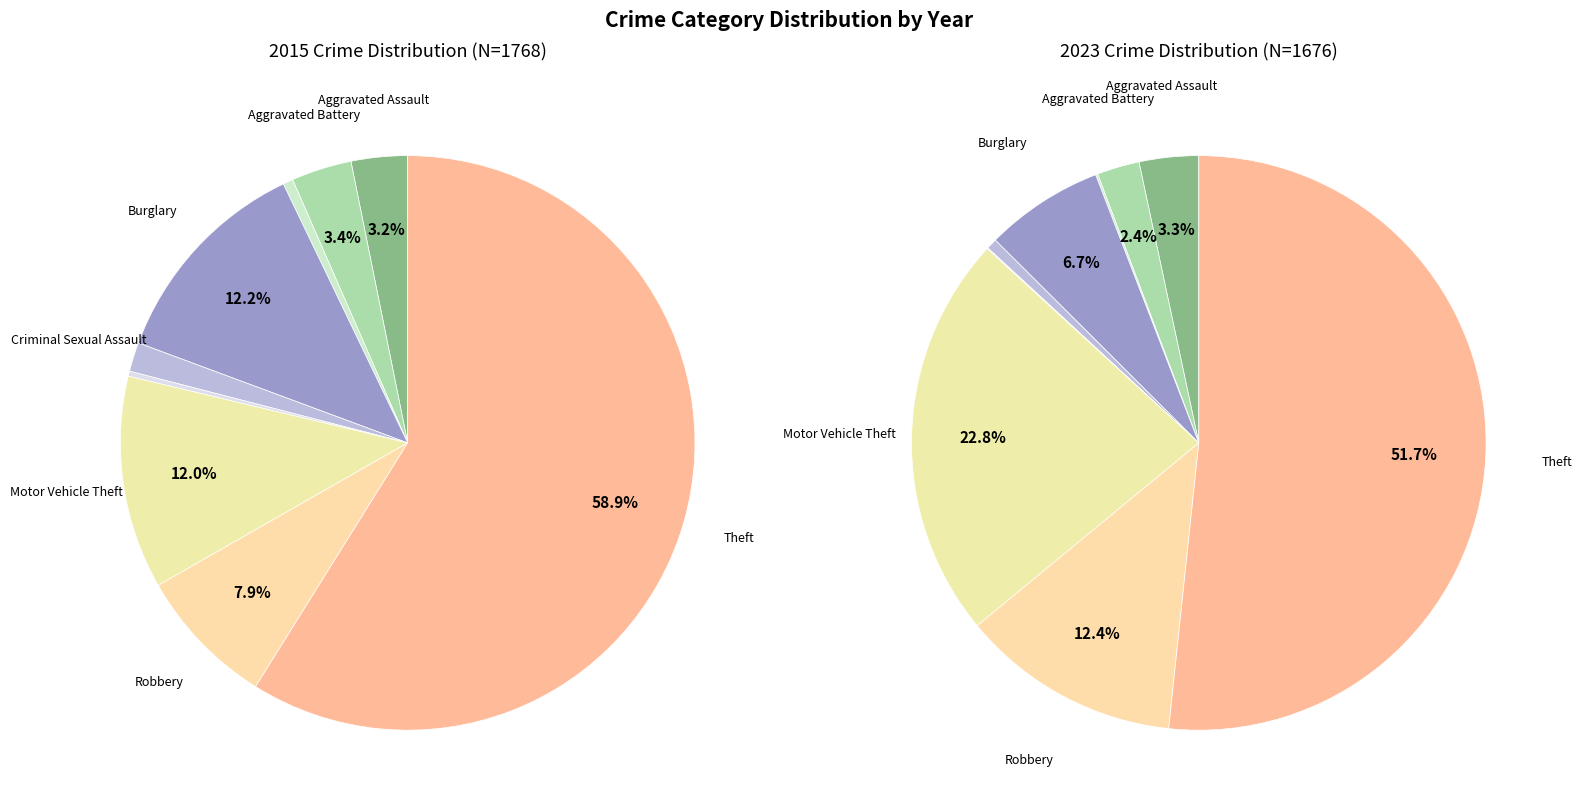

To the nearest percent, what is the difference between the largest and smallest slice percentages?

52%